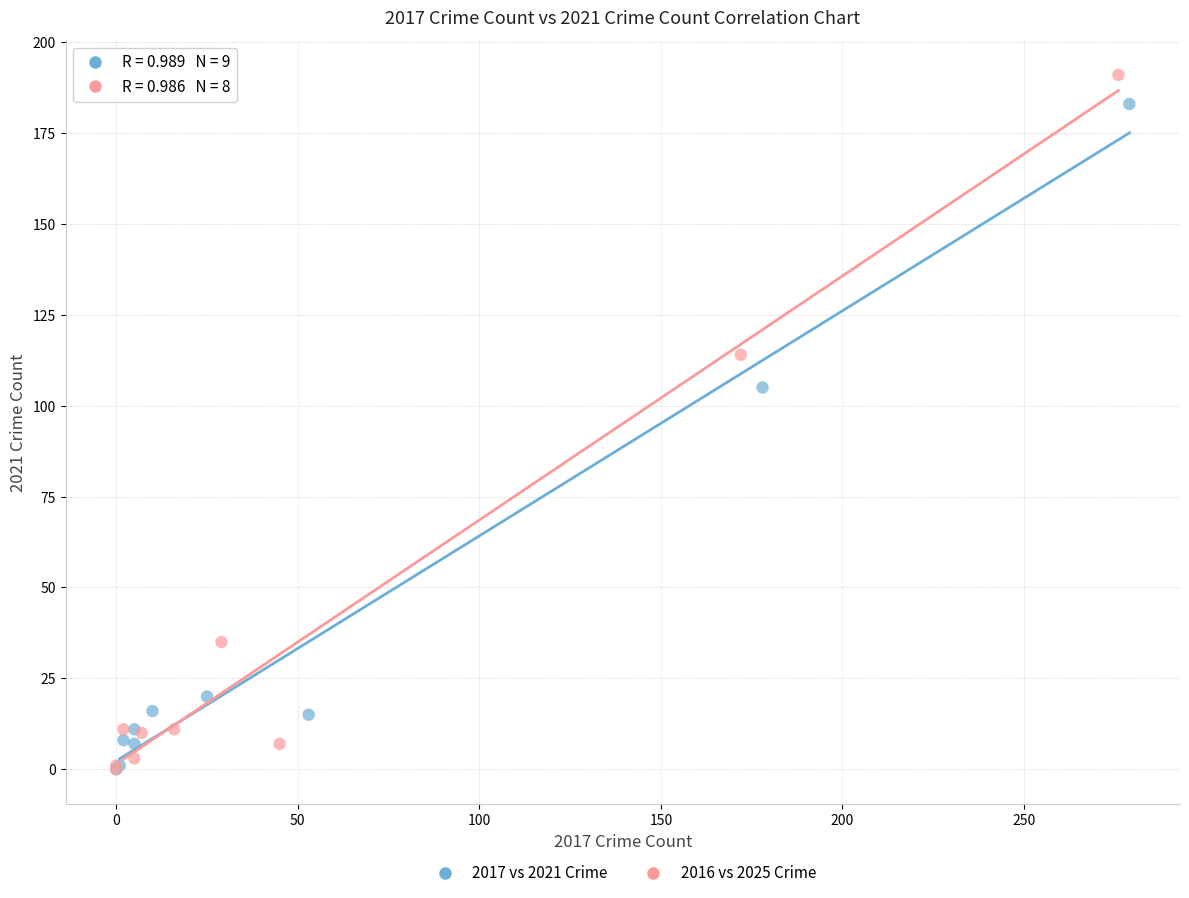

Which series has the largest Y range (max minus min)?

2016 vs 2025 Crime